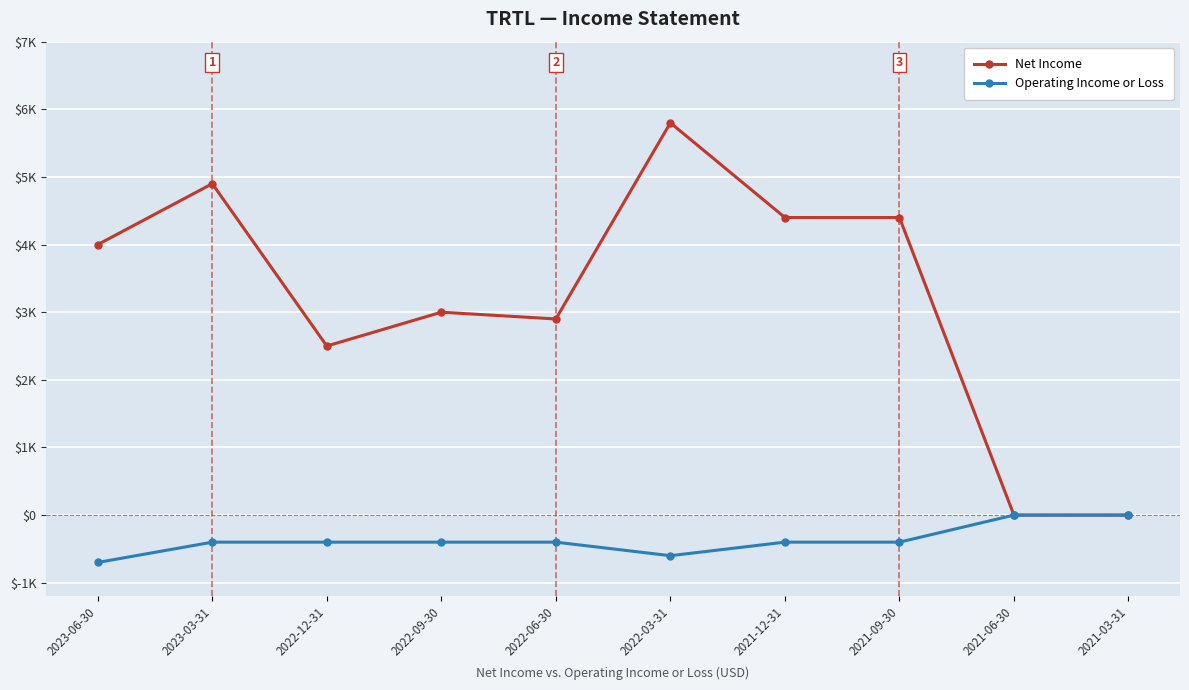

What is the approximate value of Operating Income or Loss at 2021-09-30, to the nearest 10?

-400